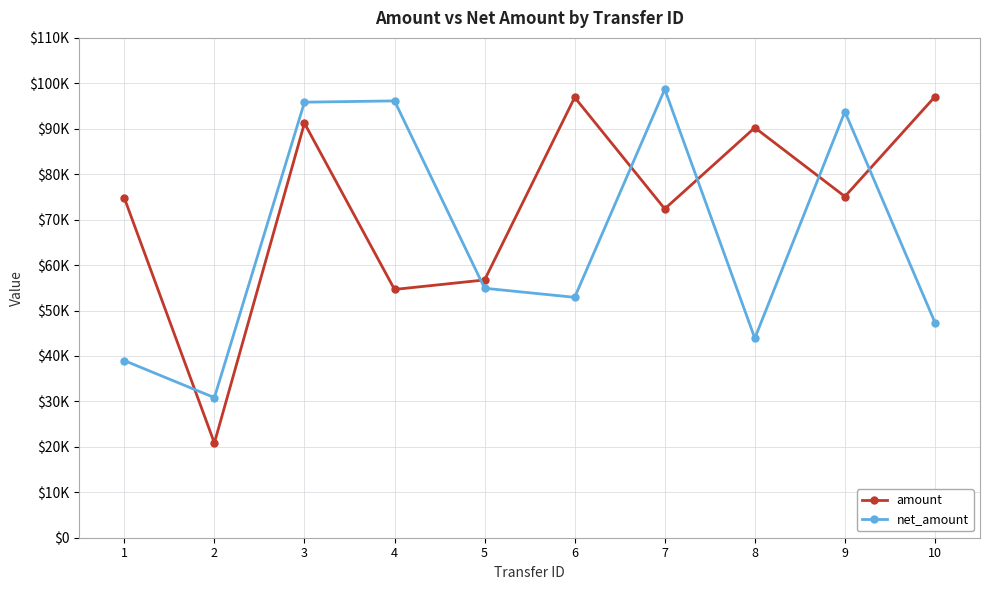

What is the minimum value for amount?

20850